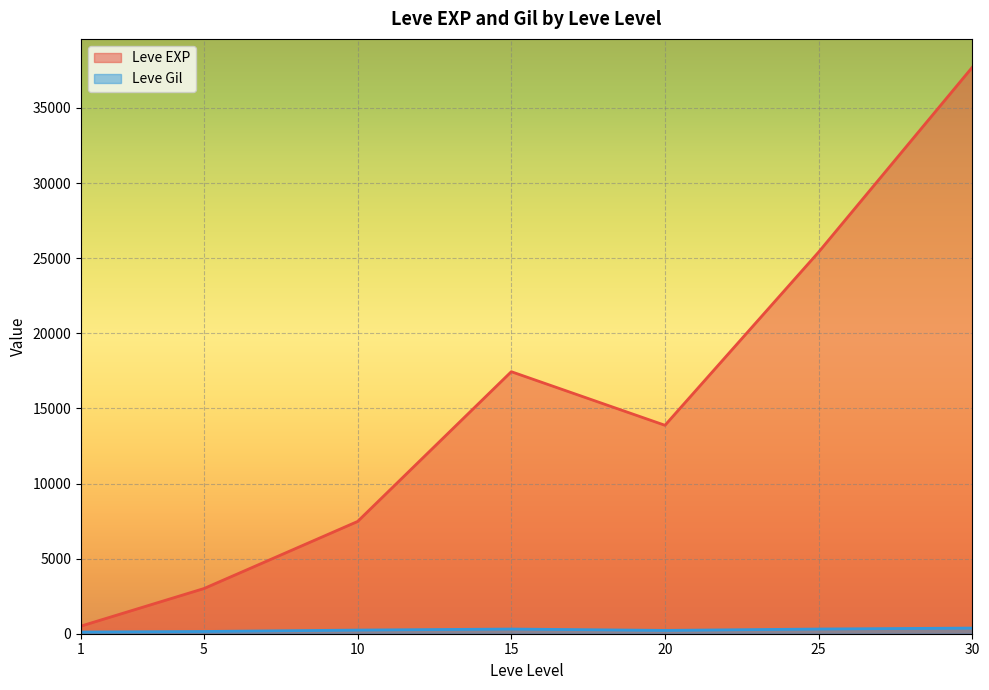

What are all the series names shown in the legend?

Leve EXP, Leve Gil